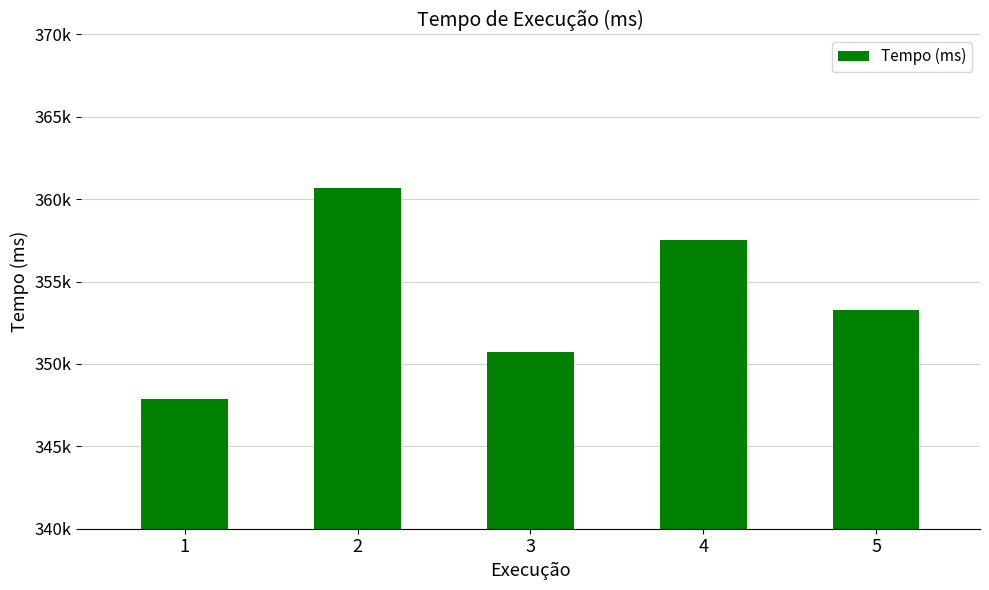

What value does the data have at 4?

357500.9